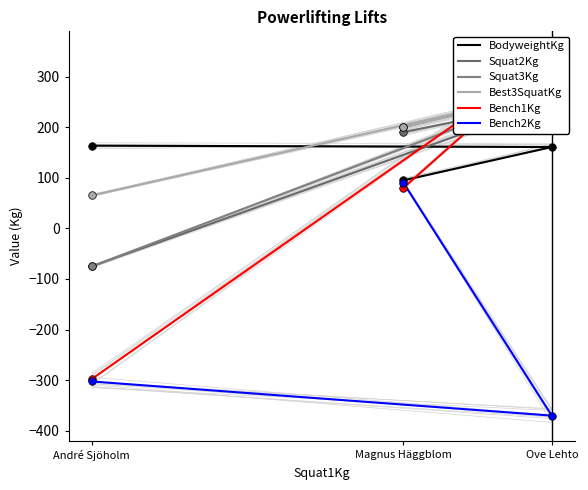

Is the value of Best3SquatKg at Ove Lehto greater than the value of Bench1Kg at André Sjöholm?

Yes